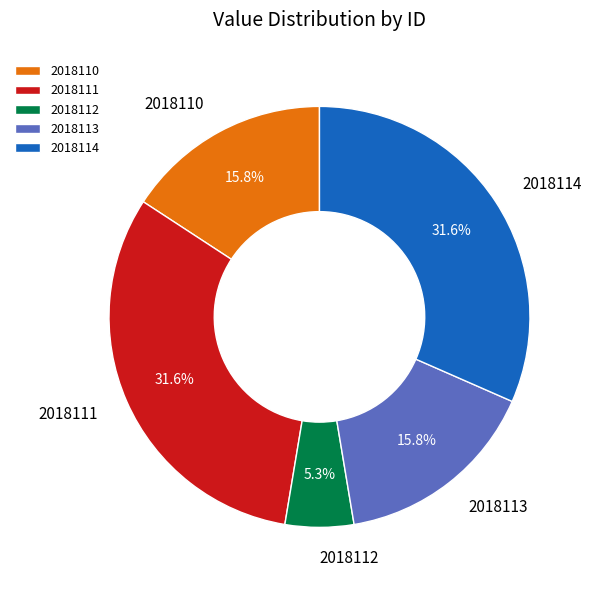

Approximately how many times larger is the value at 2018113 compared to 2018111?

0.5